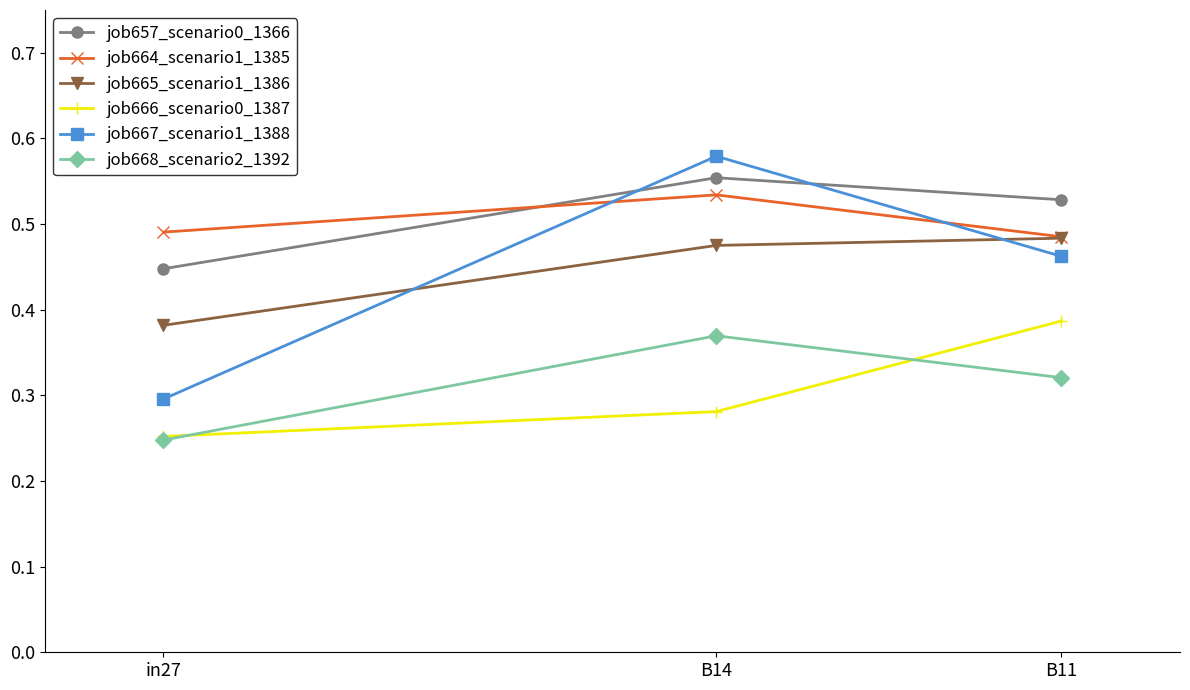

Where is job668_scenario2_1392 nearest to the value 0?

in27